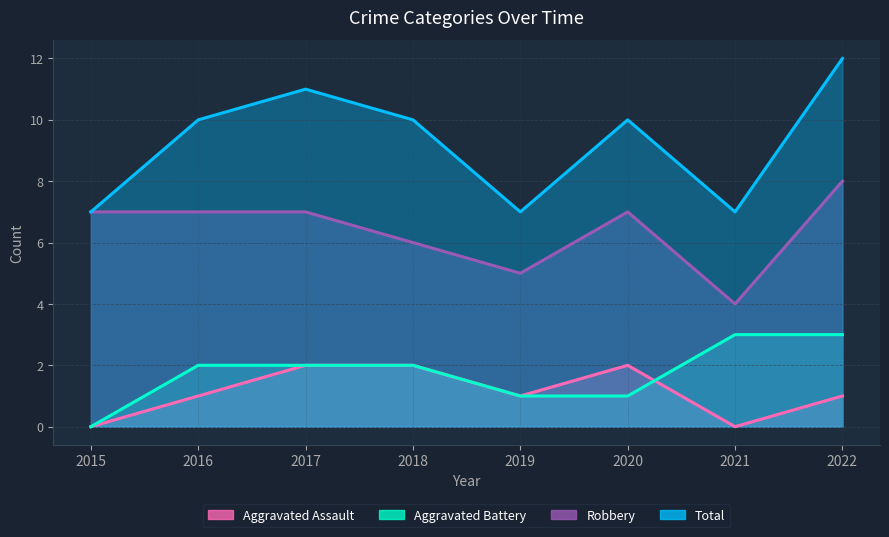

At which label does Total reach its peak?

2022